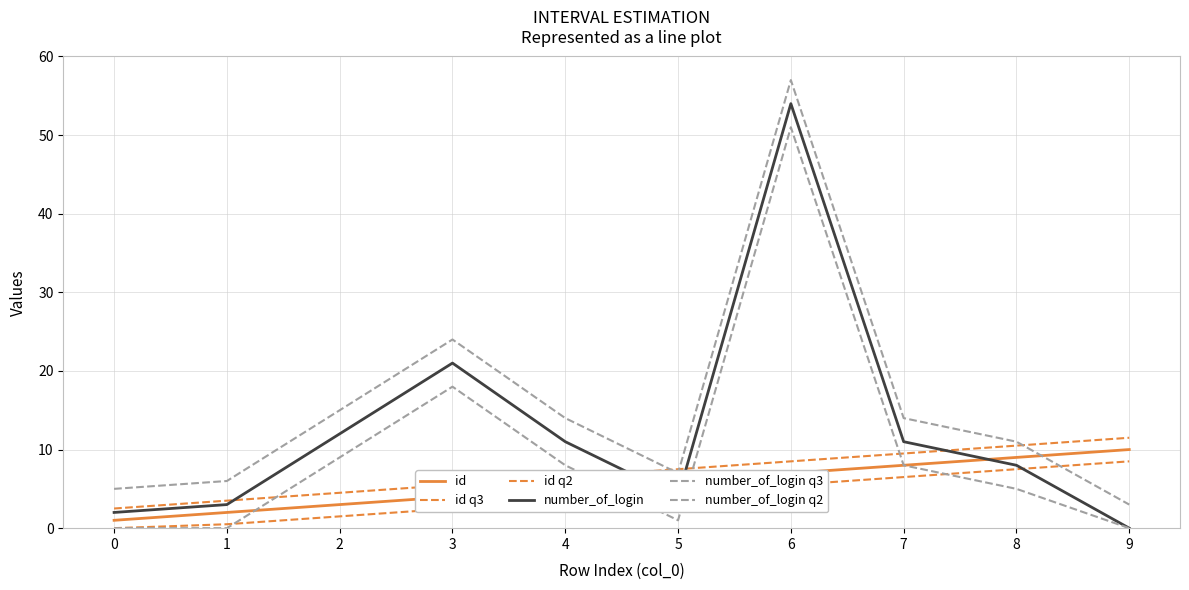

How many lines are shown in the chart?

6